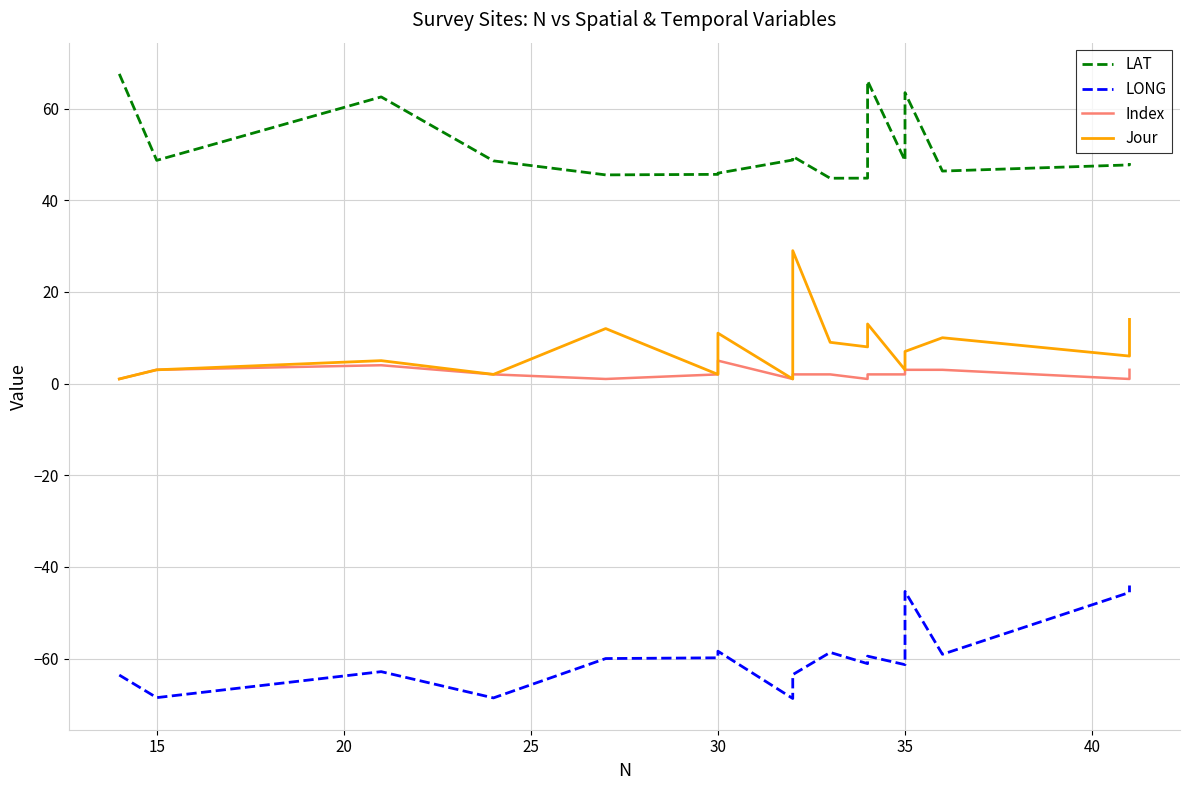

True or false: Index has more than 2 points higher than both neighbors.

False